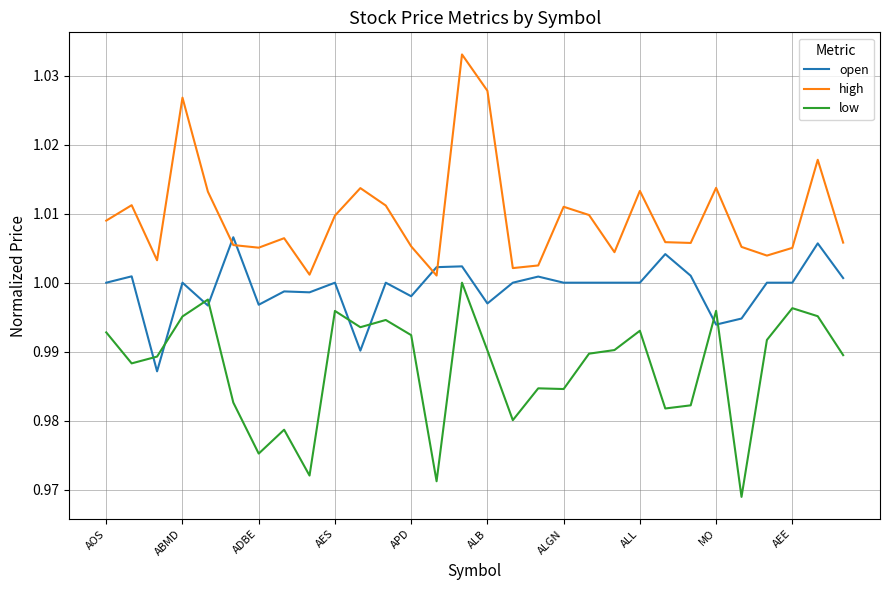

How many intersections are there between high and open?

4